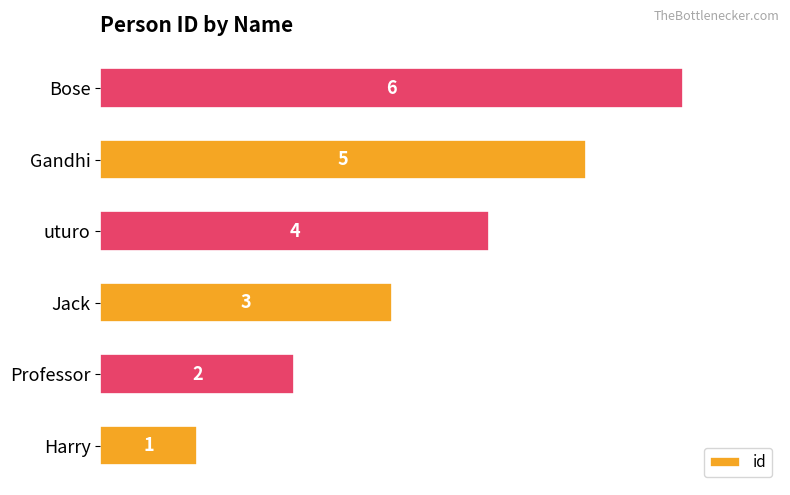

How many categories are shown in the chart?

6